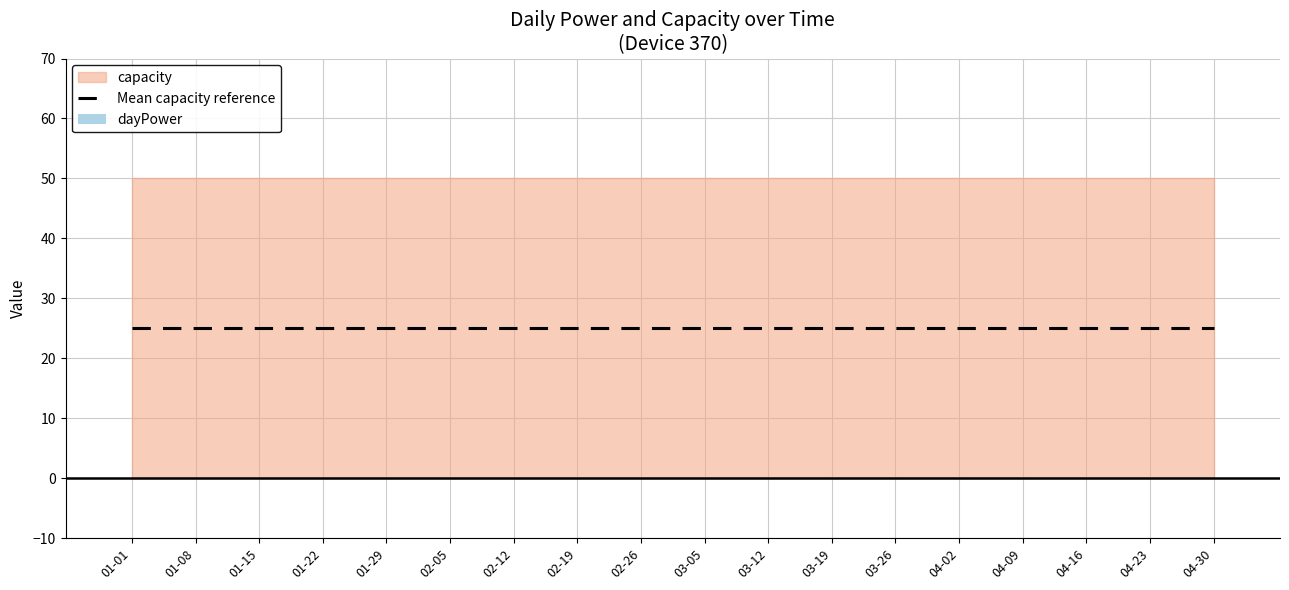

Rank the series by their average value, from lowest to highest.

dayPower, capacity